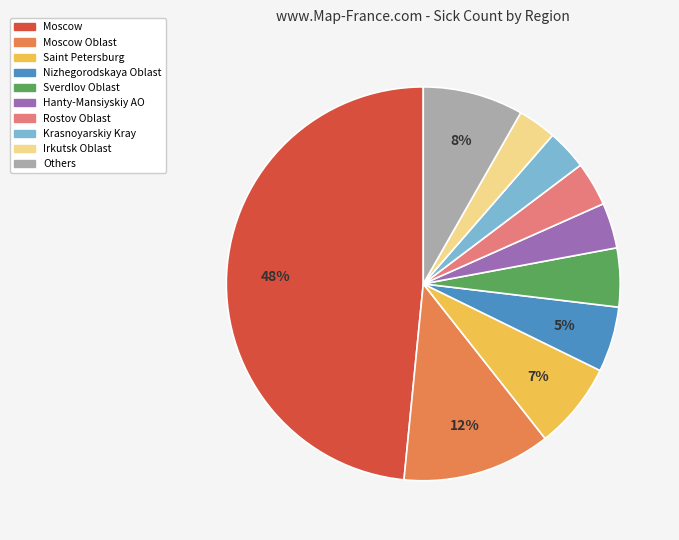

Which slice is the largest?

Moscow